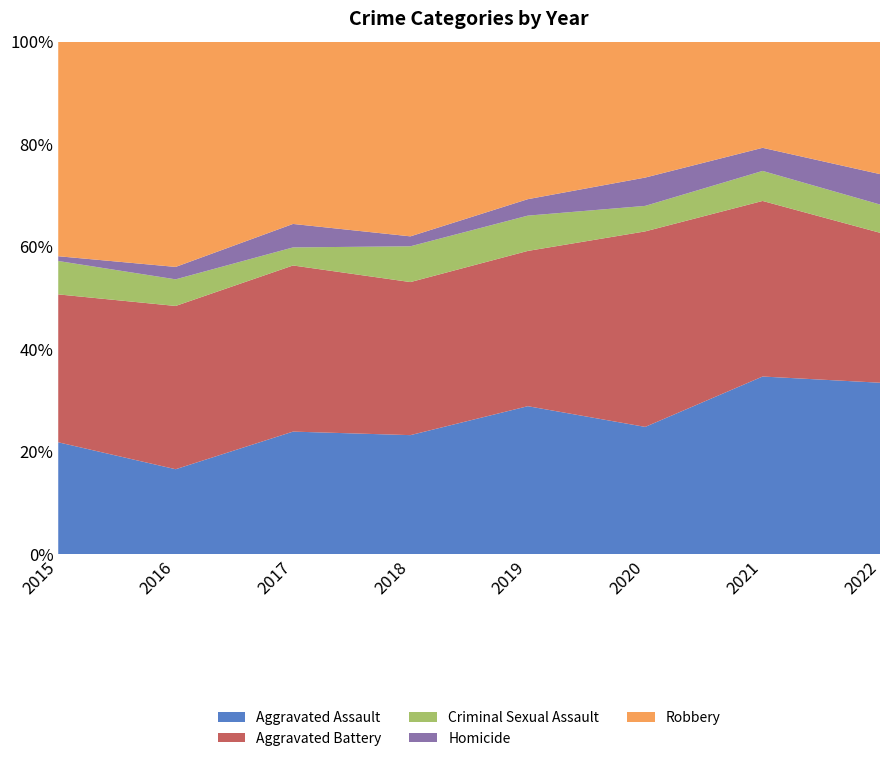

Reading left to right, list all the values displayed in this chart.

Aggravated Assault: 2015=47	2016=48	2017=68	2018=60	2019=63	2020=45	2021=77	2022=79
Aggravated Battery: 2015=62	2016=92	2017=92	2018=77	2019=66	2020=69	2021=76	2022=69
Criminal Sexual Assault: 2015=14	2016=15	2017=10	2018=18	2019=15	2020=9	2021=13	2022=13
Homicide: 2015=2	2016=7	2017=13	2018=5	2019=7	2020=10	2021=10	2022=14
Robbery: 2015=90	2016=127	2017=101	2018=98	2019=67	2020=48	2021=46	2022=61